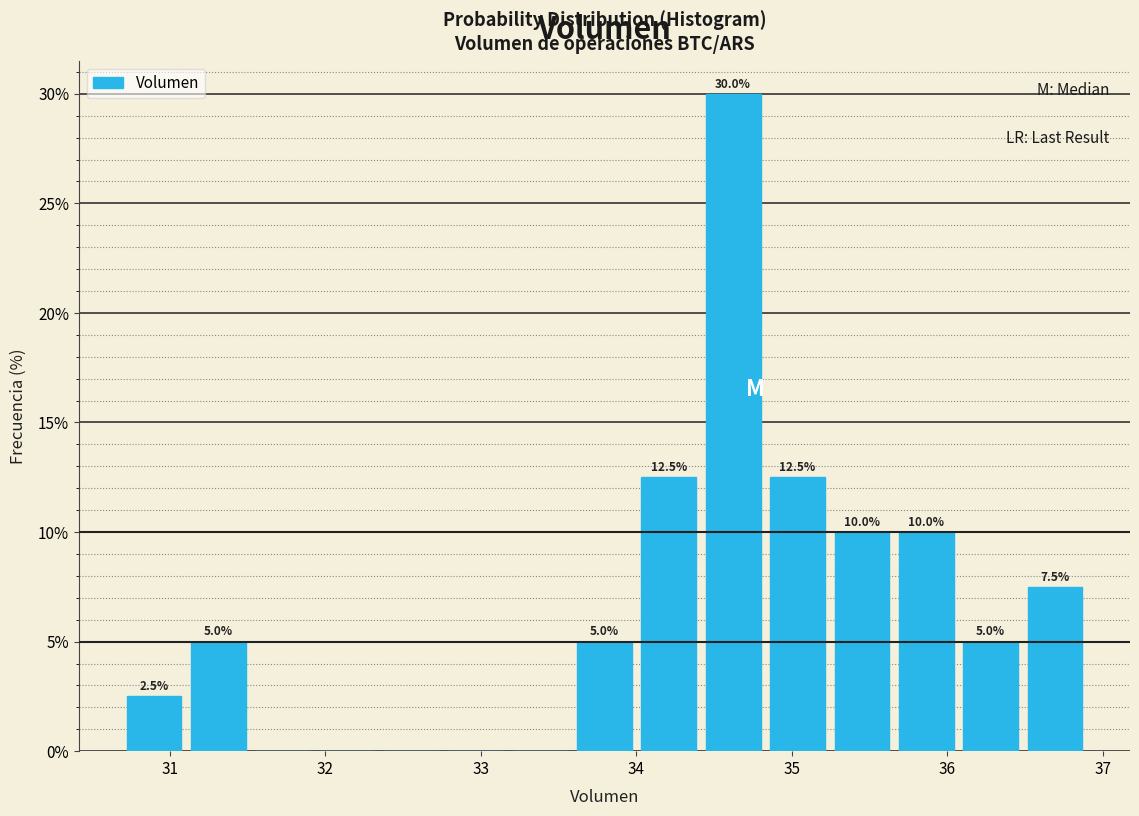

Which range on the x-axis has the tallest bar?

34.4 to 34.8